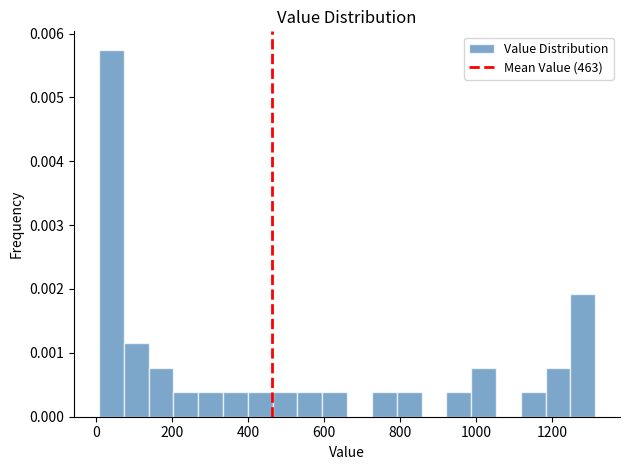

Read against the x-axis, roughly where is the centre of the tallest bar?

40